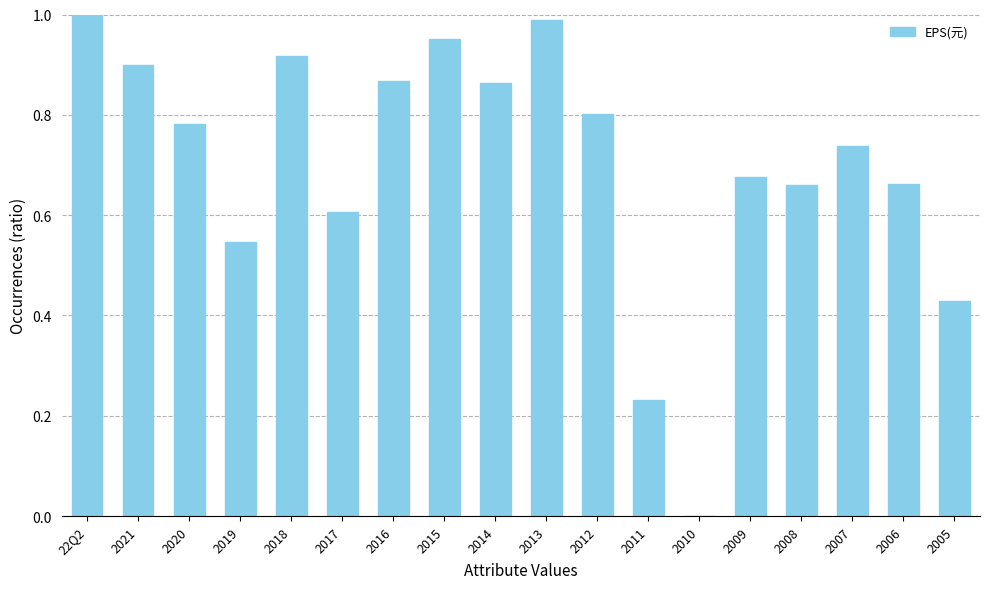

True or false: the data shows 0.4 at 2006.

False